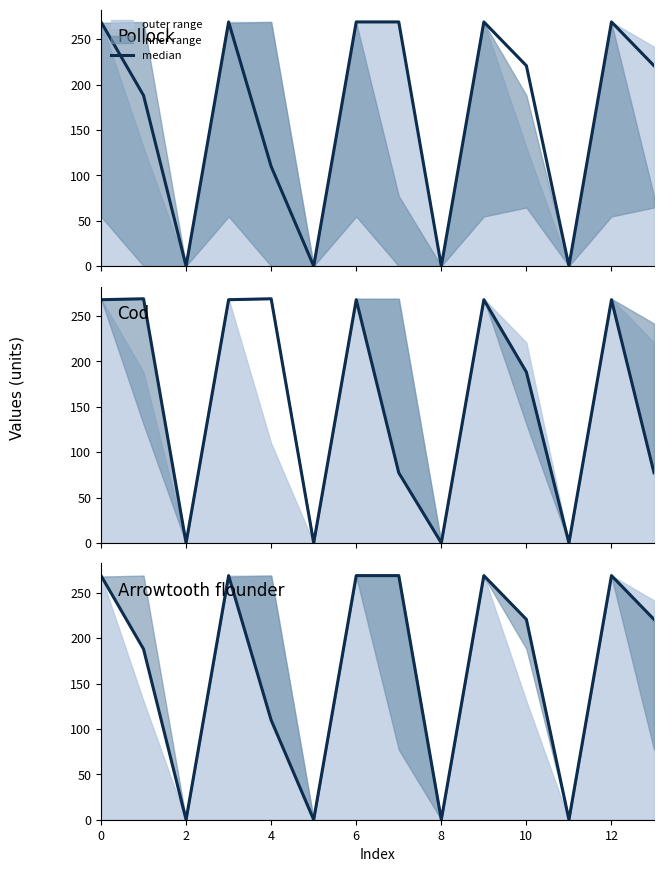

What is the label of the 3rd point from the right?

11